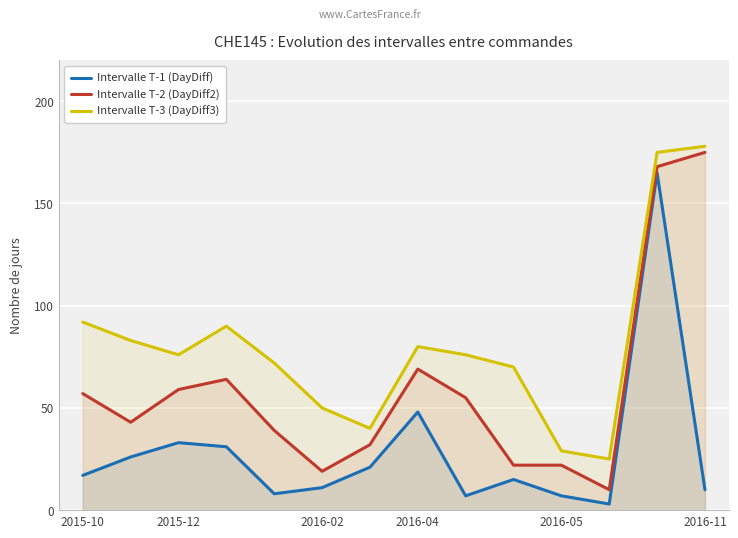

What is the lowest value of the Intervalle T-2 (DayDiff2) series?

10